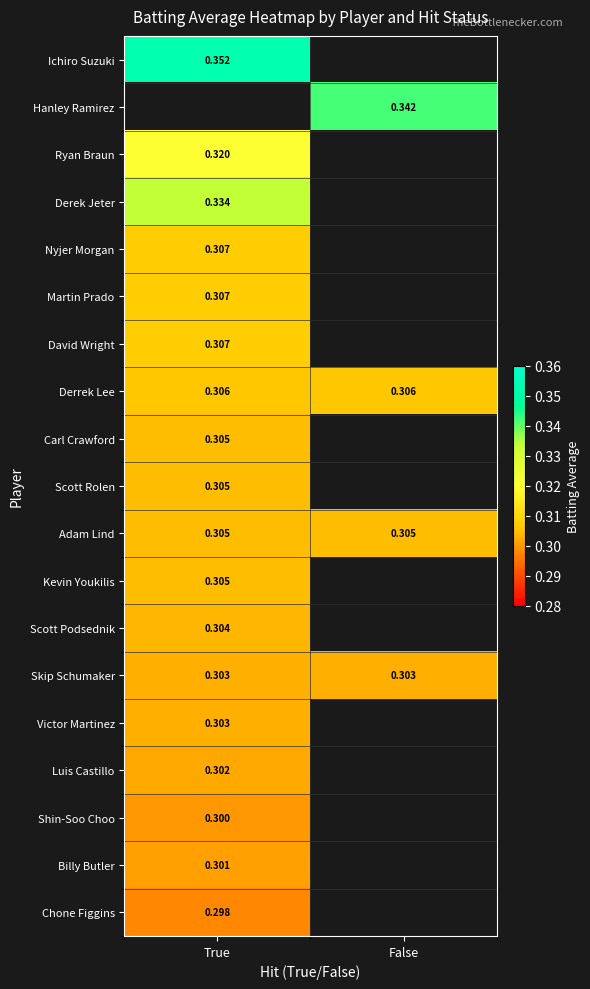

Is the value of Ichiro Suzuki at True greater than the value of Nyjer Morgan at True?

Yes